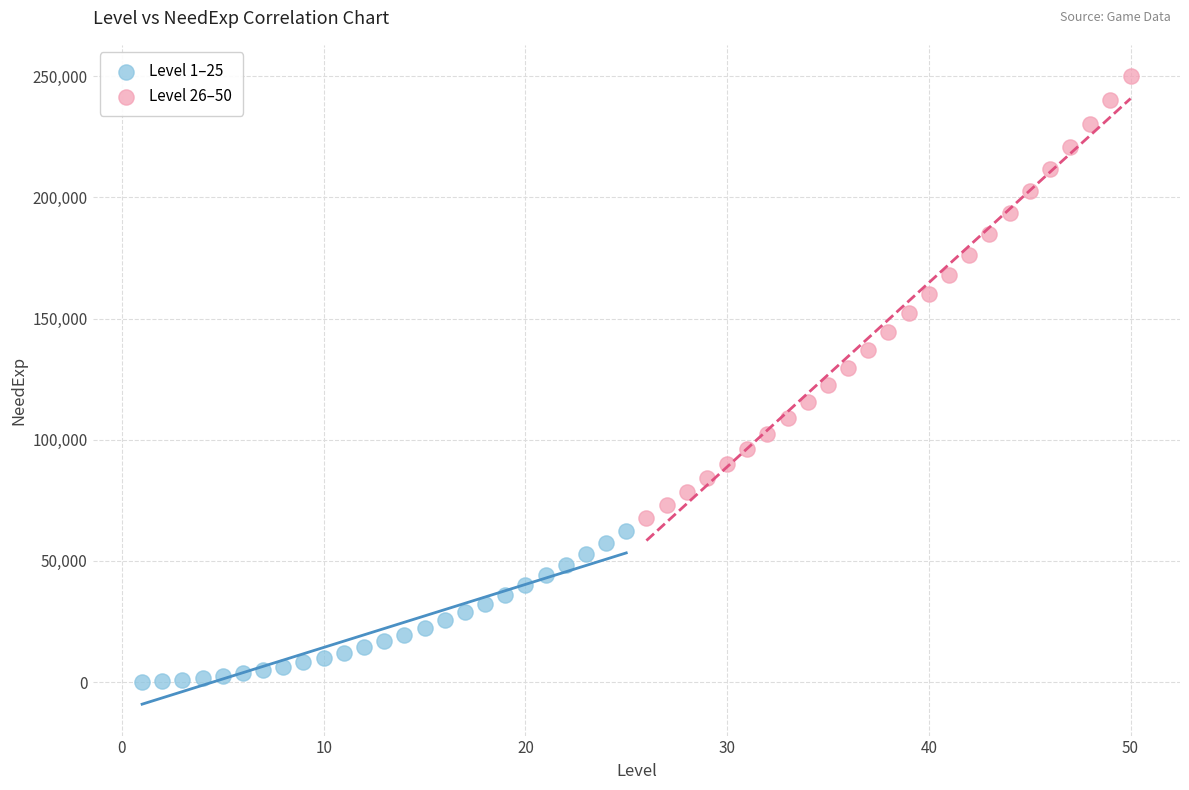

Which series reaches the minimum Y coordinate?

Level 1–25